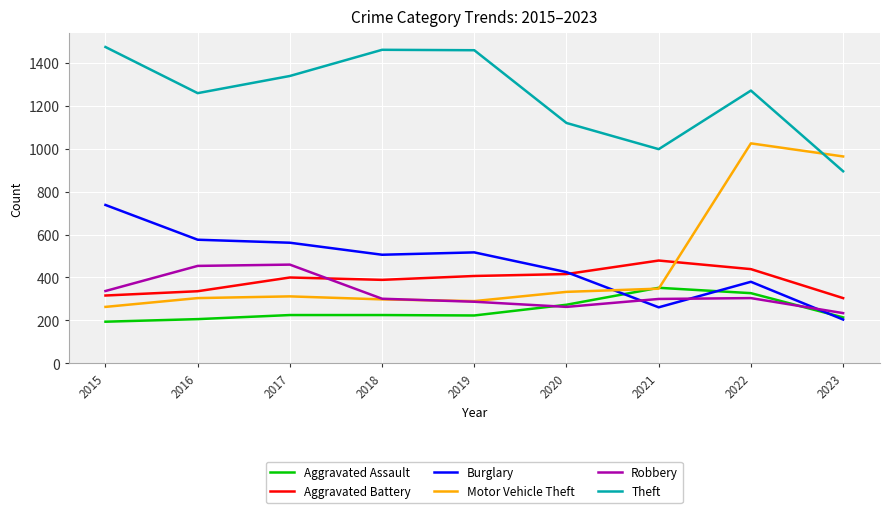

How many series are shown in this chart?

6